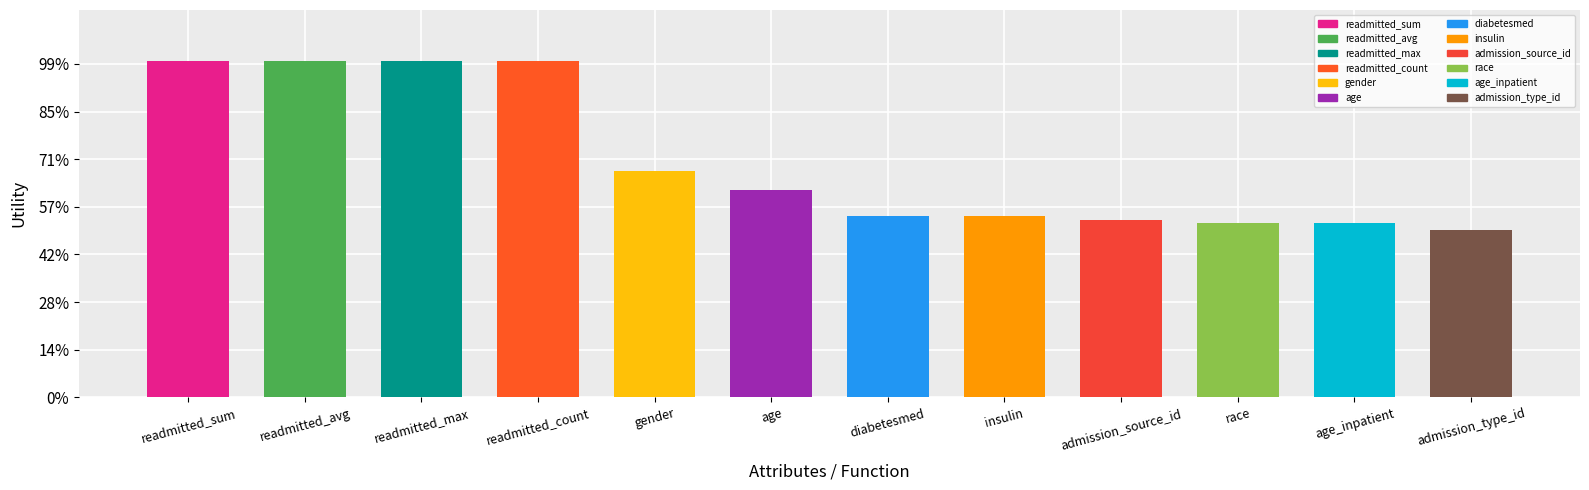

What is the label of the 5th bar from the right?

insulin